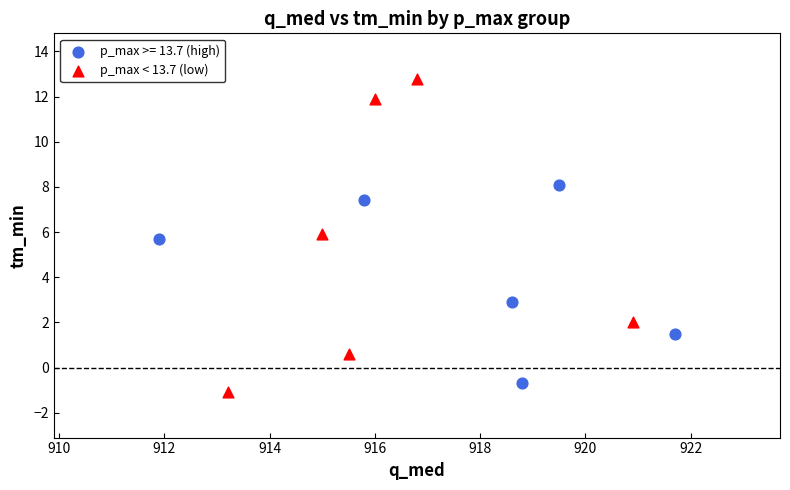

Which series reaches the maximum Y coordinate?

p_max < 13.7 (low)